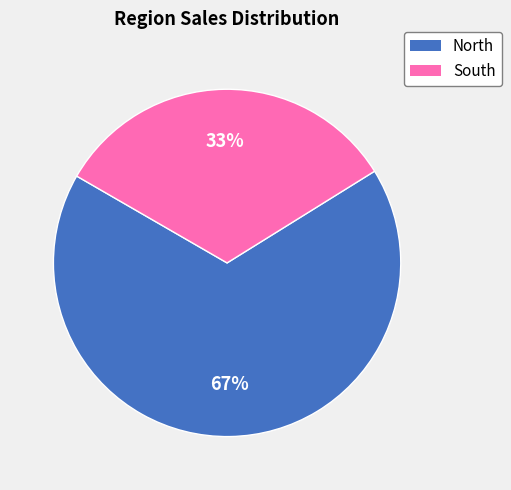

Which category has the biggest portion of the pie?

North